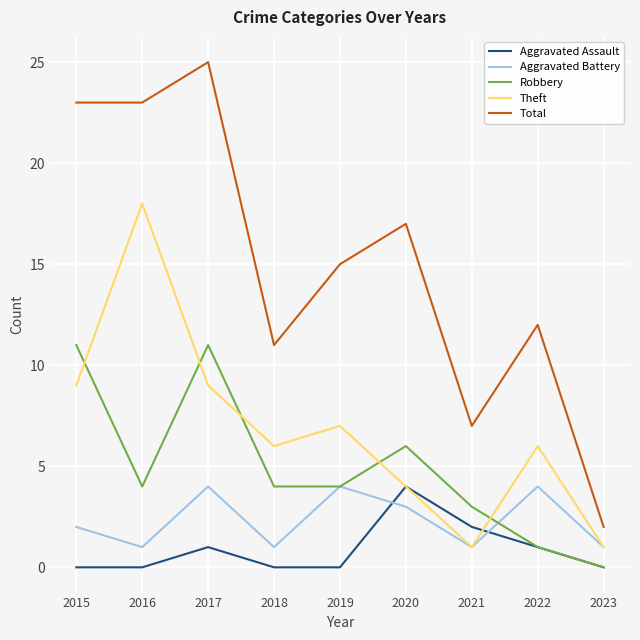

Reading left to right, list all the values displayed in this chart.

Aggravated Assault: 0	0	1	0	0	4	2	1	0
Aggravated Battery: 2	1	4	1	4	3	1	4	1
Robbery: 11	4	11	4	4	6	3	1	0
Theft: 9	18	9	6	7	4	1	6	1
Total: 23	23	25	11	15	17	7	12	2